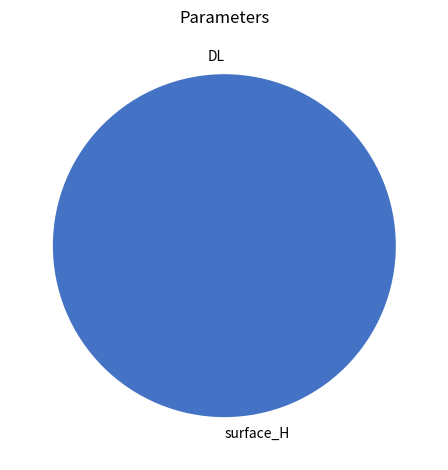

To the nearest percent, what is the combined percentage of DL and surface_H?

100%